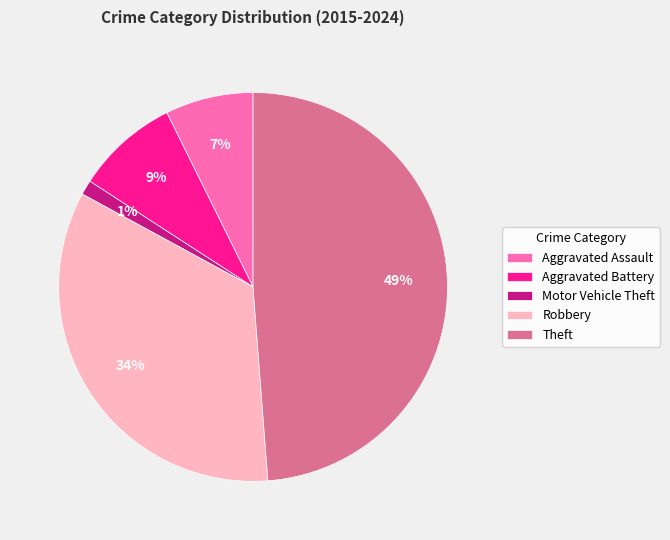

How many segments does this pie chart have?

5